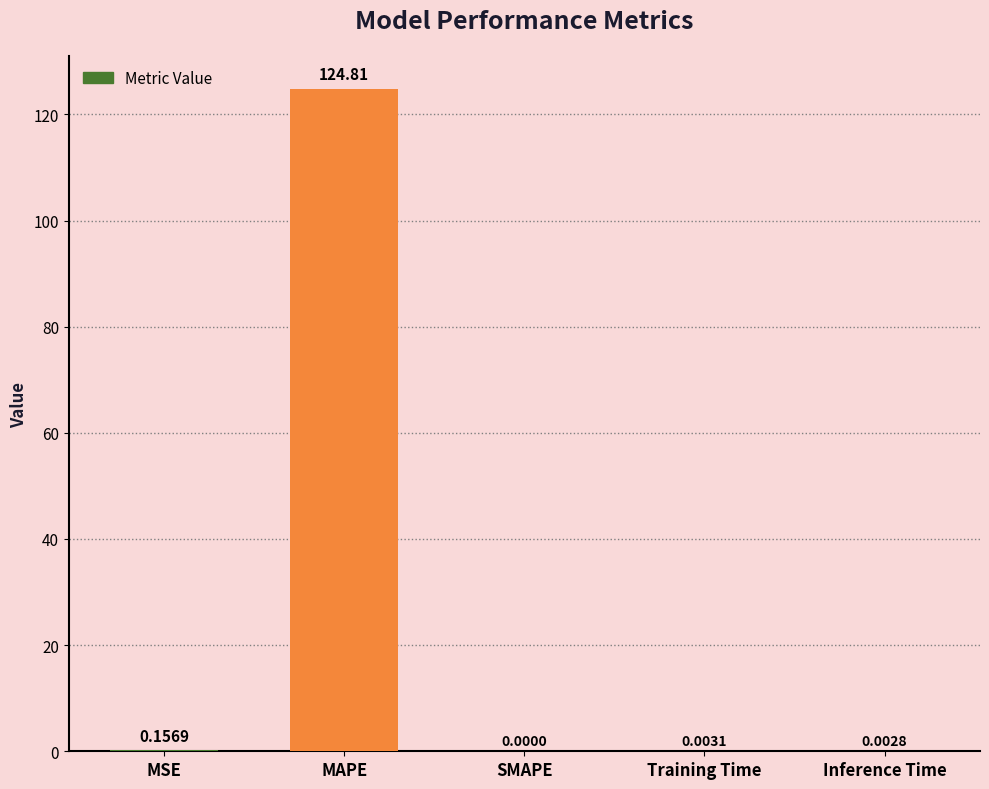

Which label corresponds to the largest value in the chart?

MAPE